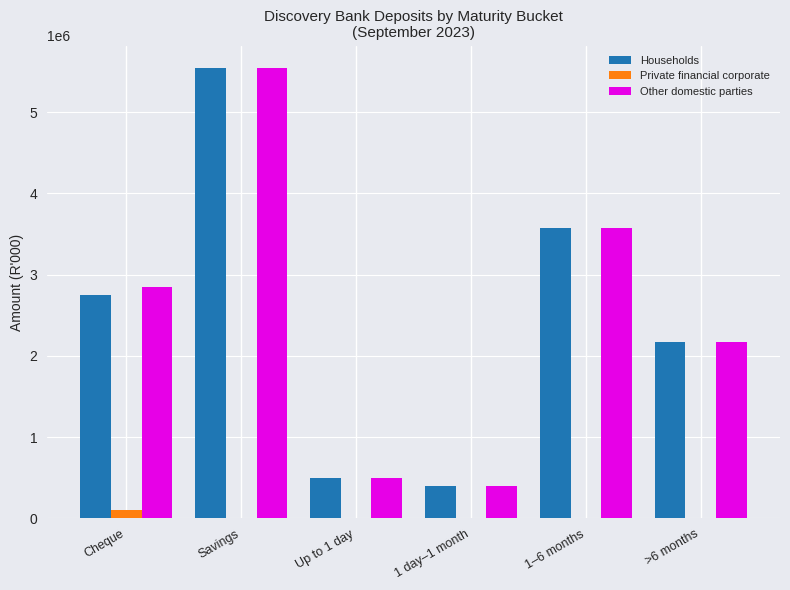

Which category has the highest value across all series?

Savings